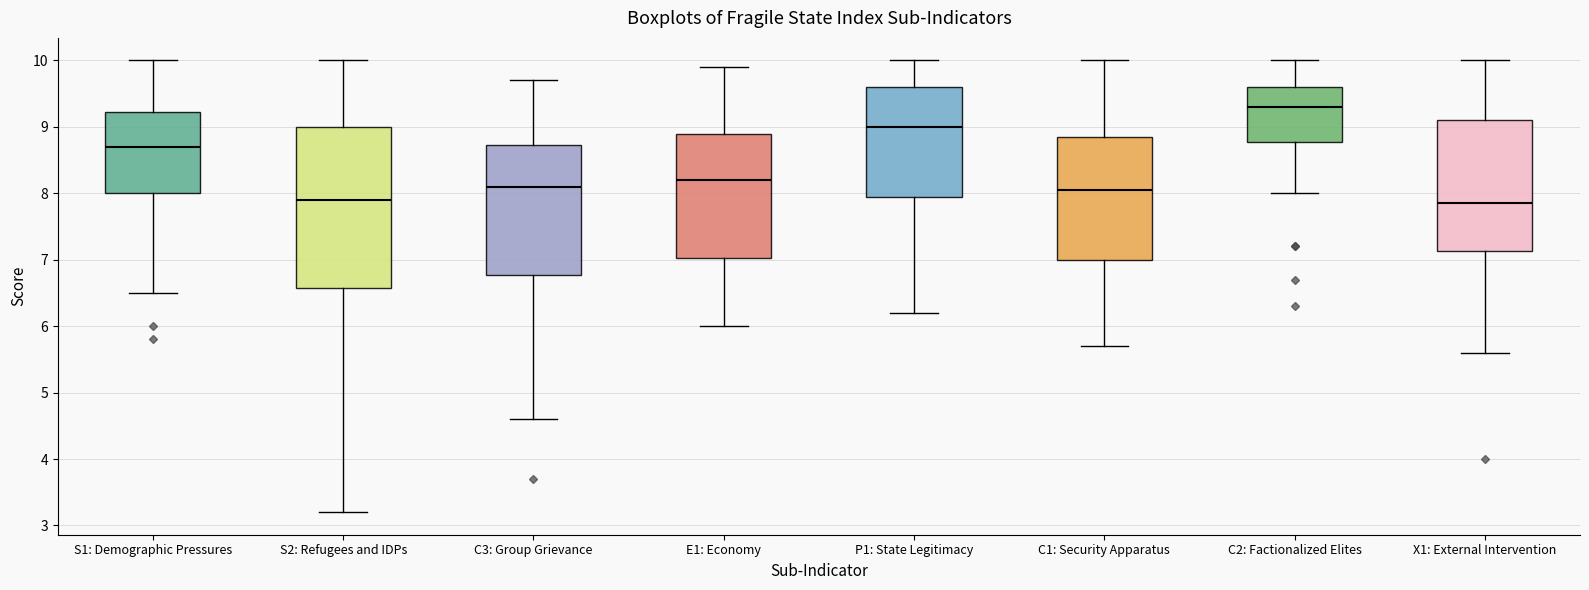

Which box's median line is the highest?

C2: Factionalized Elites